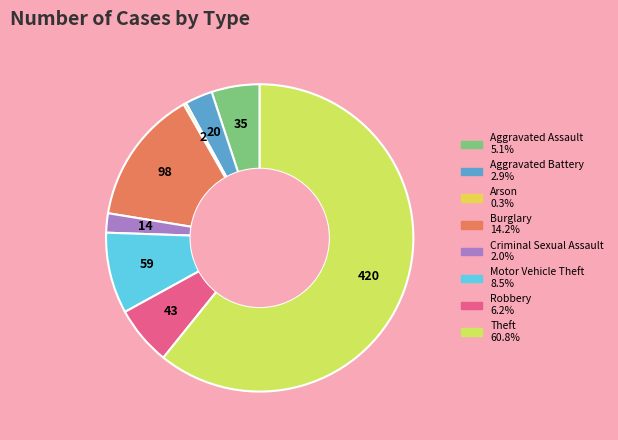

Rank the categories by value from lowest to highest.

Arson, Criminal Sexual Assault, Aggravated Battery, Aggravated Assault, Robbery, Motor Vehicle Theft, Burglary, Theft